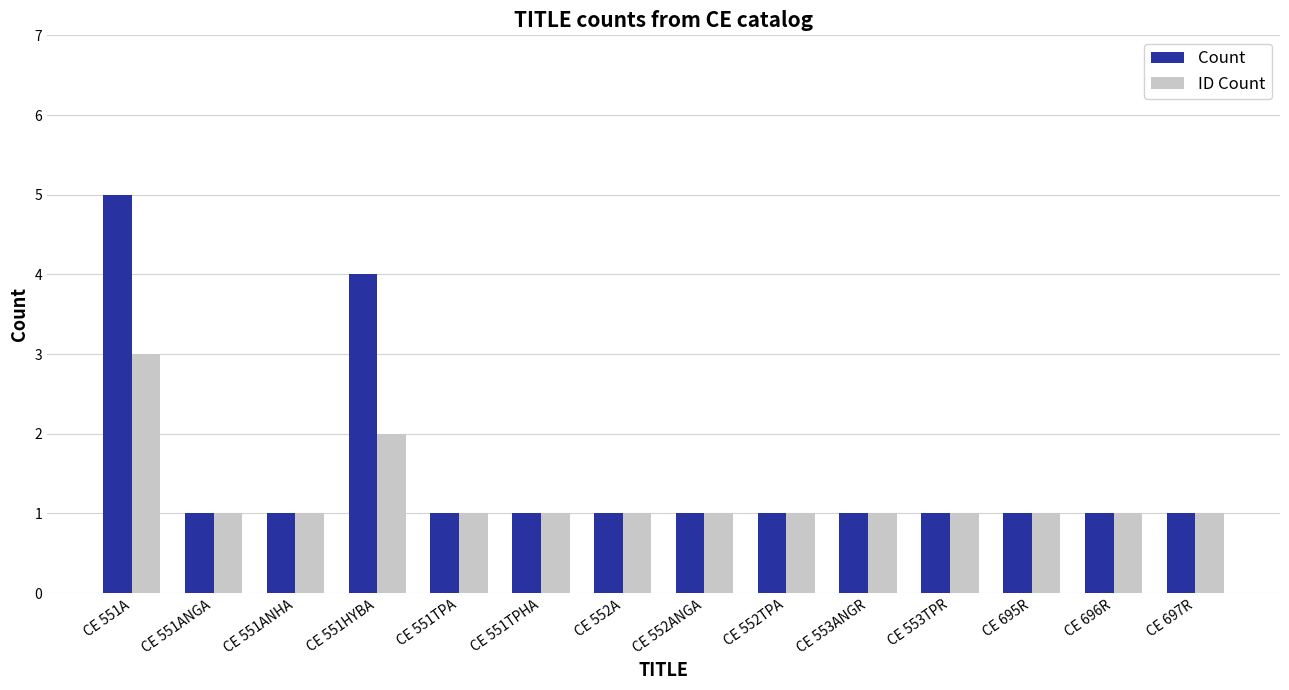

What is the label of the 6th bar from the left?

CE 551TPHA